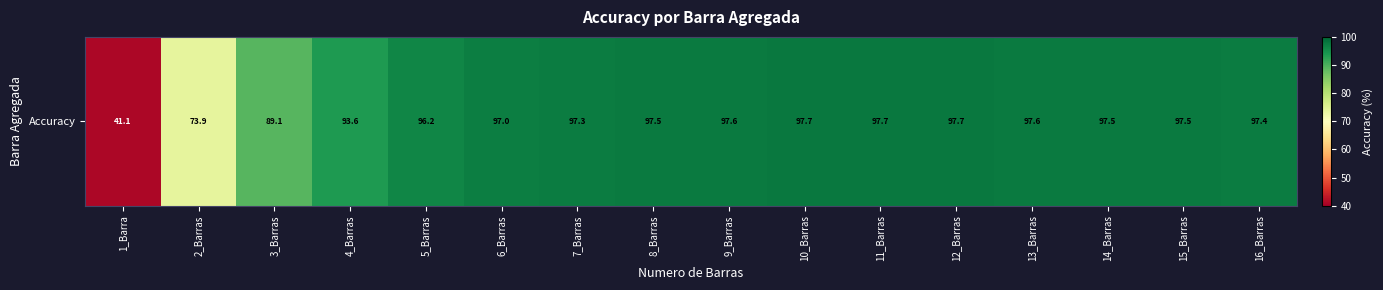

Rank the categories by value from lowest to highest.

1_Barra, 2_Barras, 3_Barras, 4_Barras, 5_Barras, 6_Barras, 7_Barras, 16_Barras, 8_Barras, 14_Barras, 15_Barras, 13_Barras, 9_Barras, 12_Barras, 10_Barras, 11_Barras